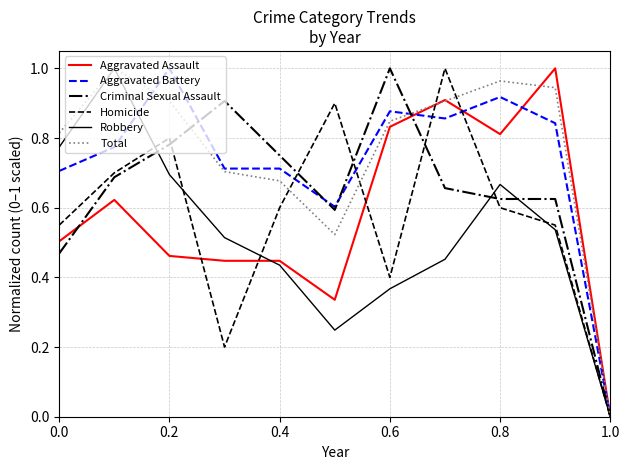

What are all the series names shown in the legend?

Aggravated Assault, Aggravated Battery, Criminal Sexual Assault, Homicide, Robbery, Total